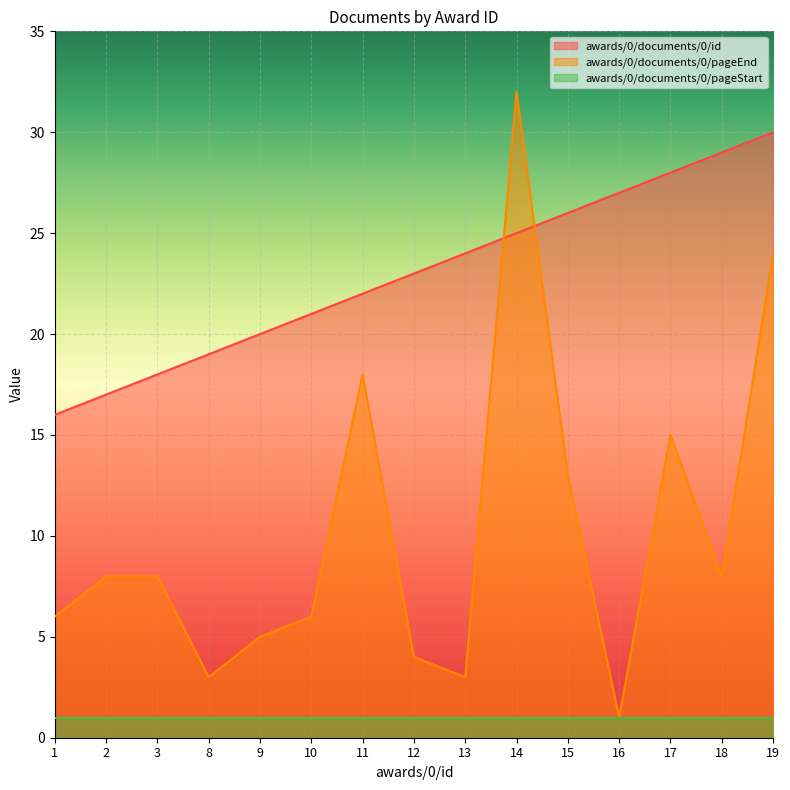

What is the difference between the maximum and second lowest values in the awards/0/documents/0/id series?

13